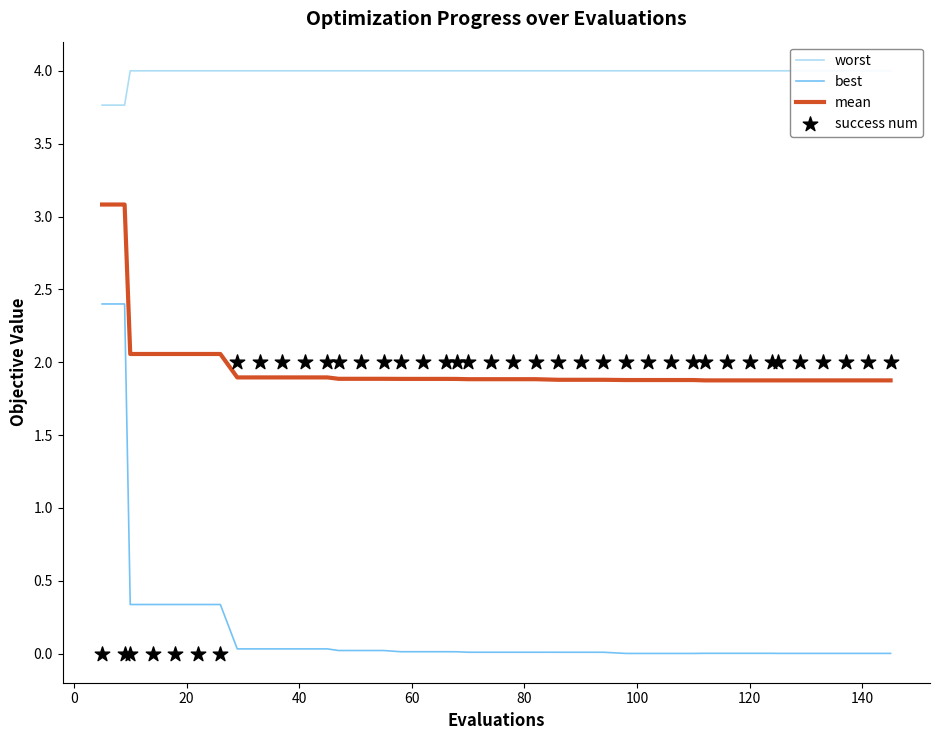

What are all the series names shown in the legend?

worst, best, mean, success num